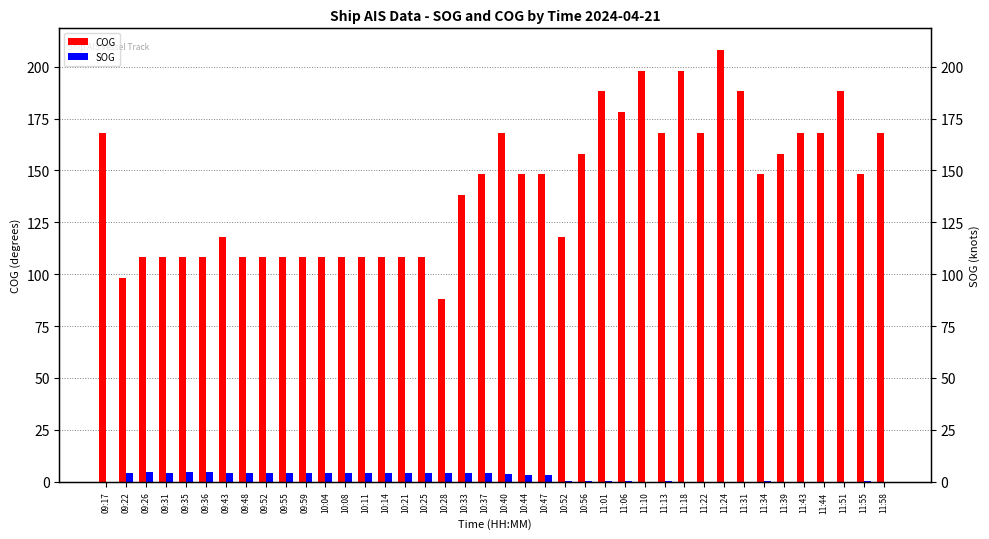

Where is SOG nearest to the value 2?

10:44